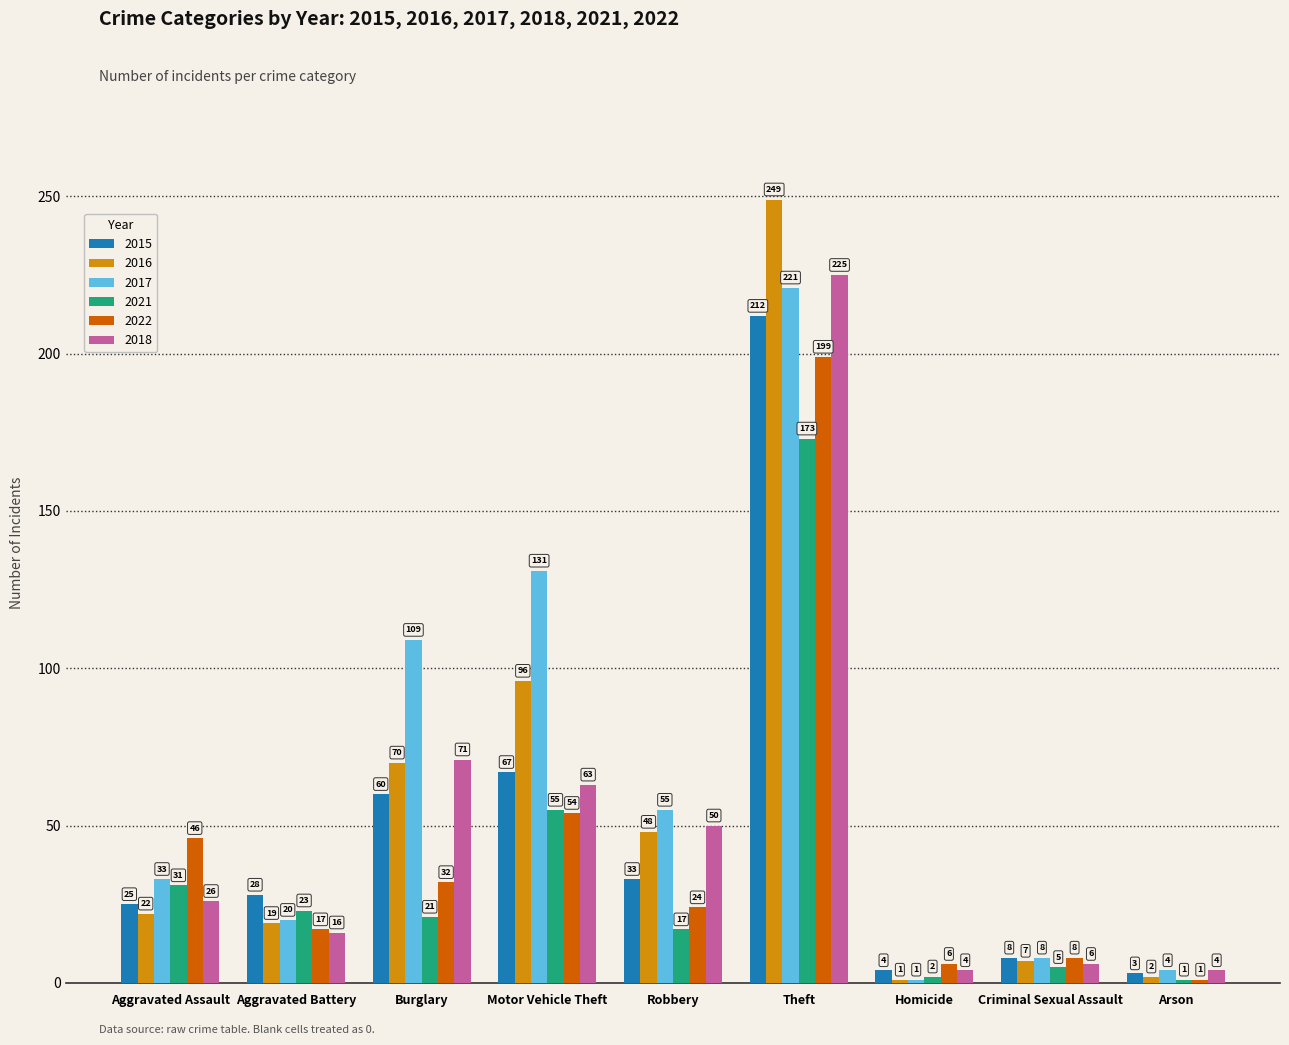

What are all the series names shown in the legend?

2015, 2016, 2017, 2021, 2022, 2018